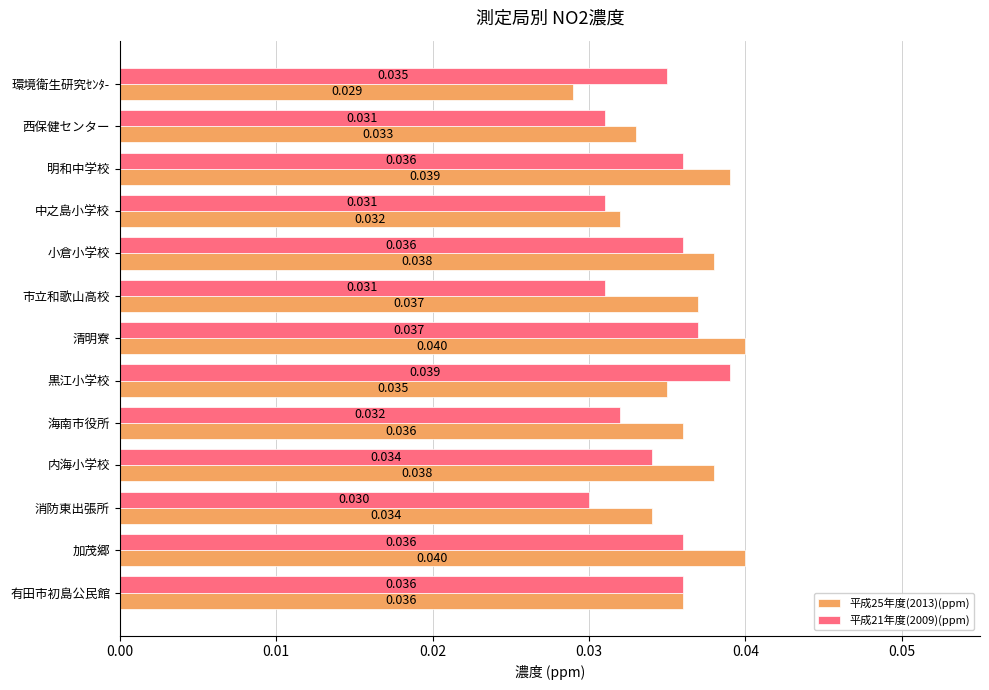

At which category is the sum across all series the highest?

清明寮